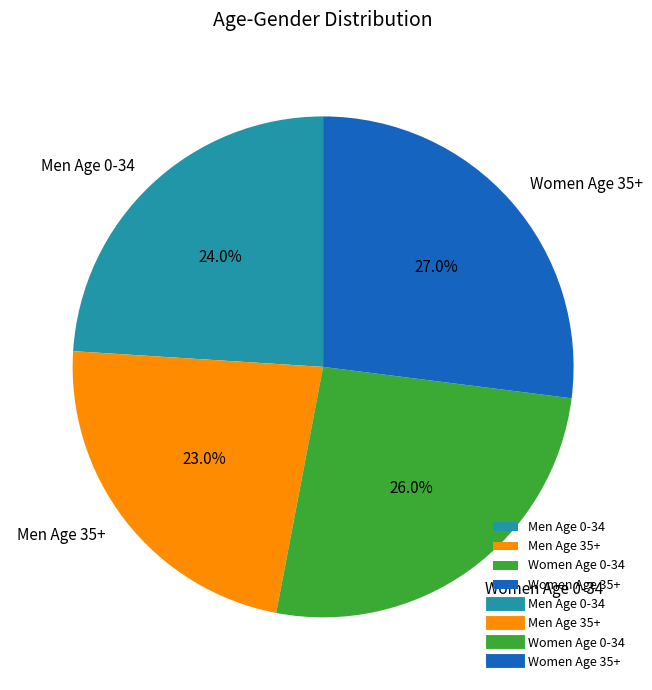

Do Women Age 0-34 and Men Age 35+ together represent more than half of the pie?

No